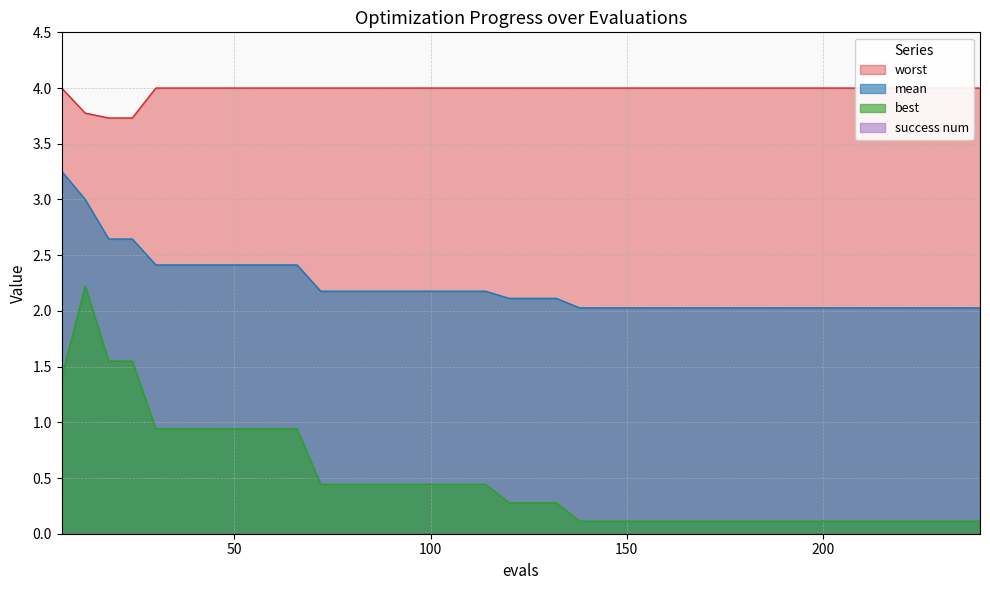

True or false: mean has more than 2 points higher than both neighbors.

False